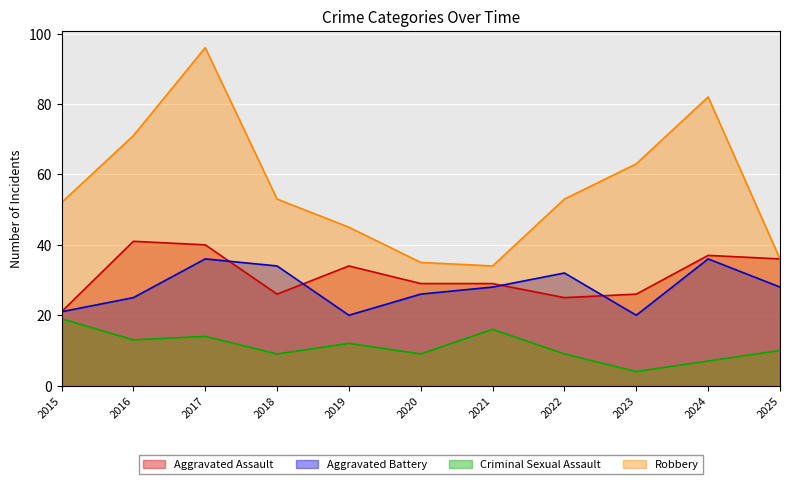

Between 2022 and 2023, which series saw the biggest shift?

Aggravated Battery